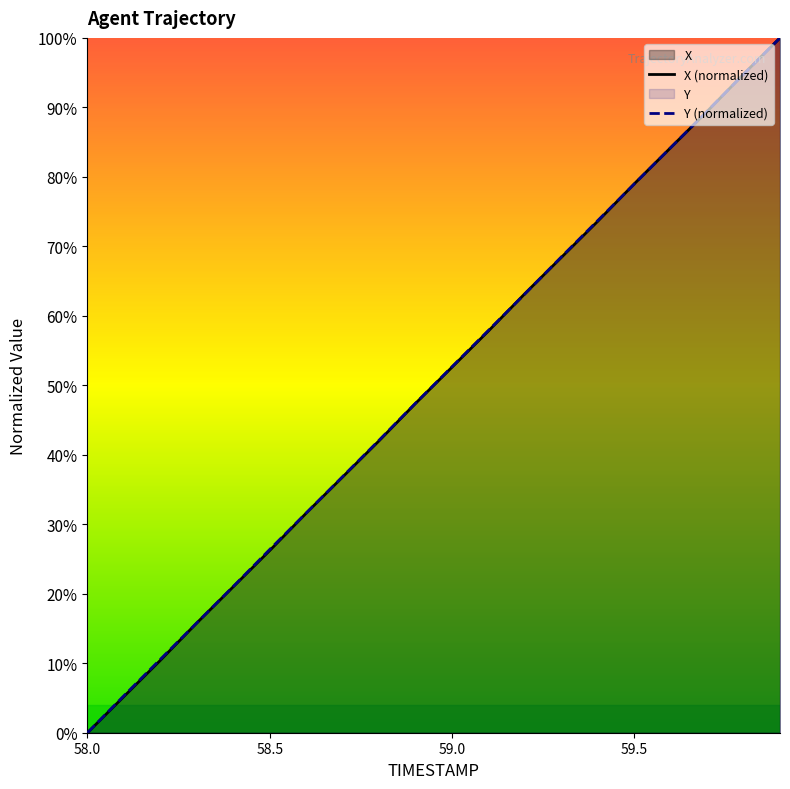

What is the maximum value shown in the chart?

100.0